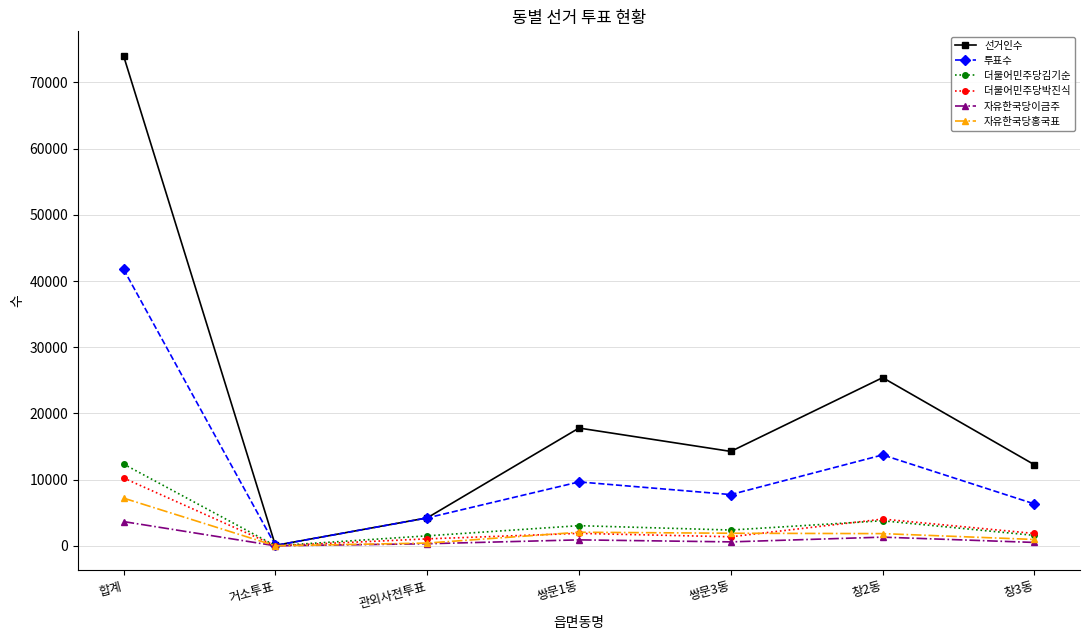

How many distinct data groups are displayed?

6